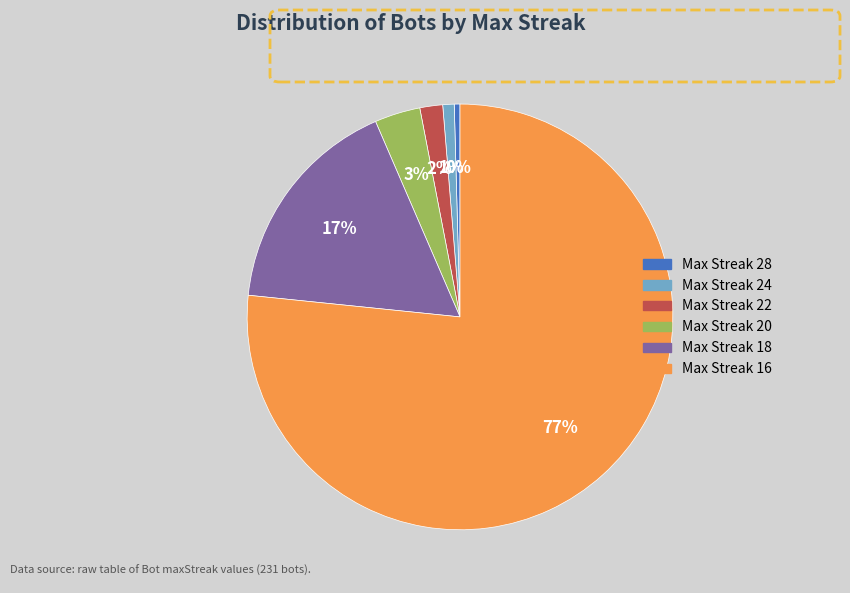

Which has a higher value, Max Streak 20 or Max Streak 28?

Max Streak 20